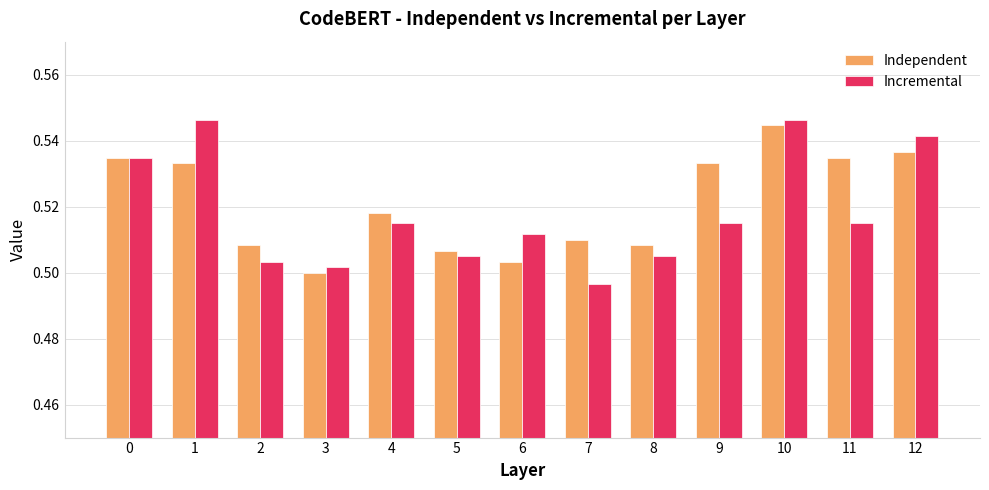

The Incremental series shows 0.5 at 7. True or false?

True